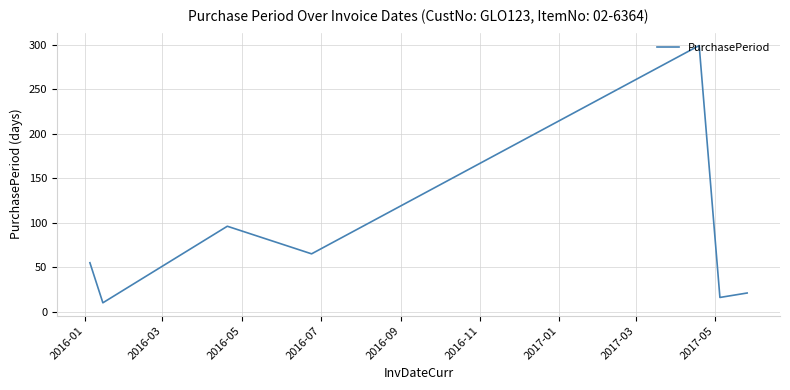

What is the sum of all values?

562